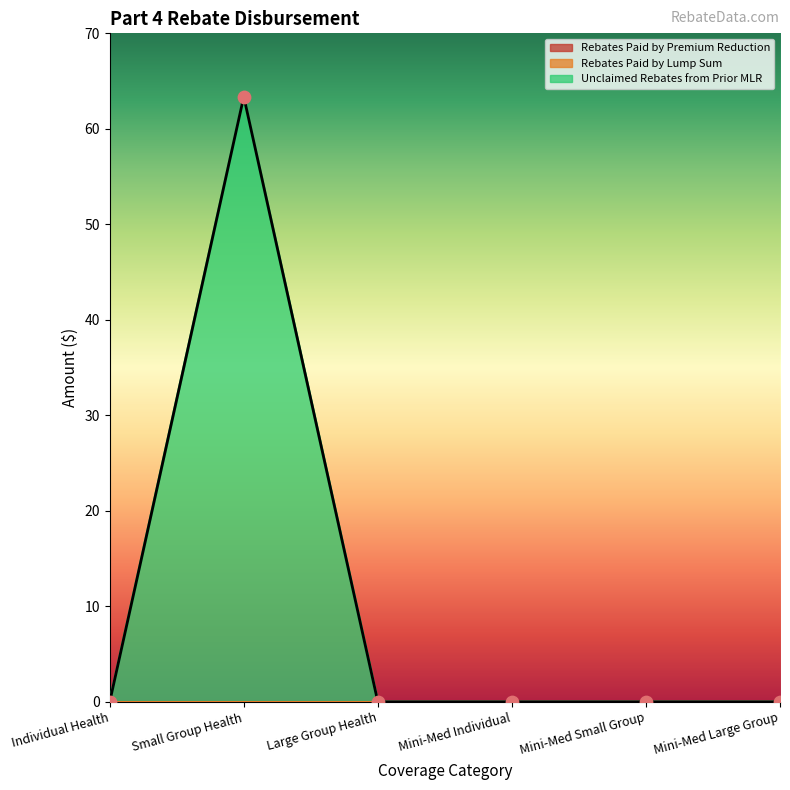

At which category is the sum across all series the highest?

Small Group Health